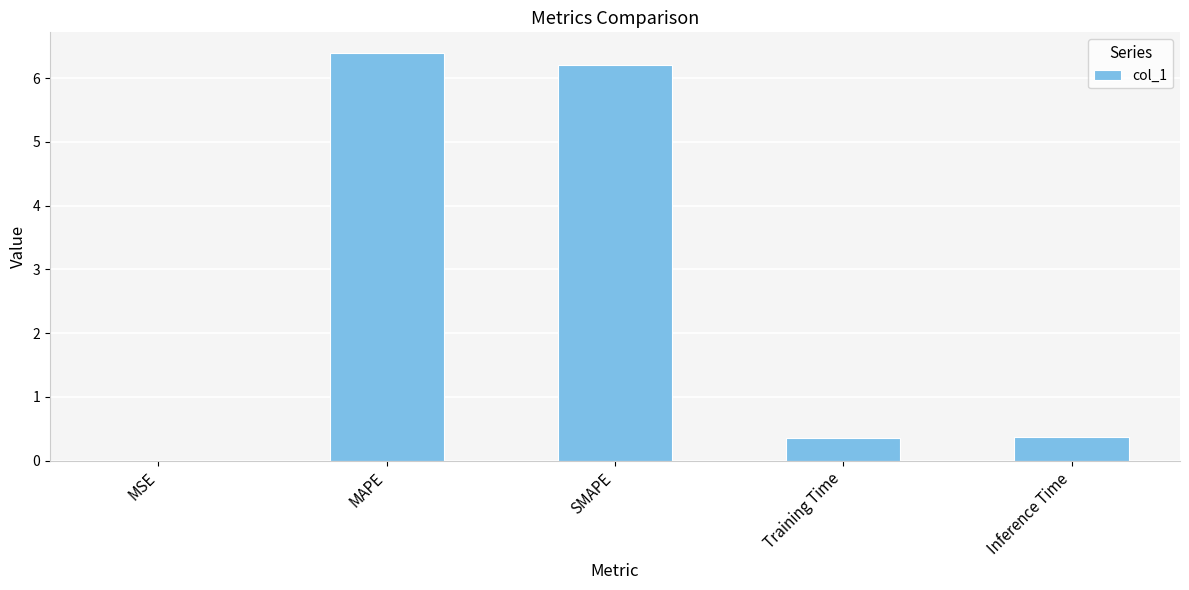

True or false: the data shows 9.6 at MAPE.

False